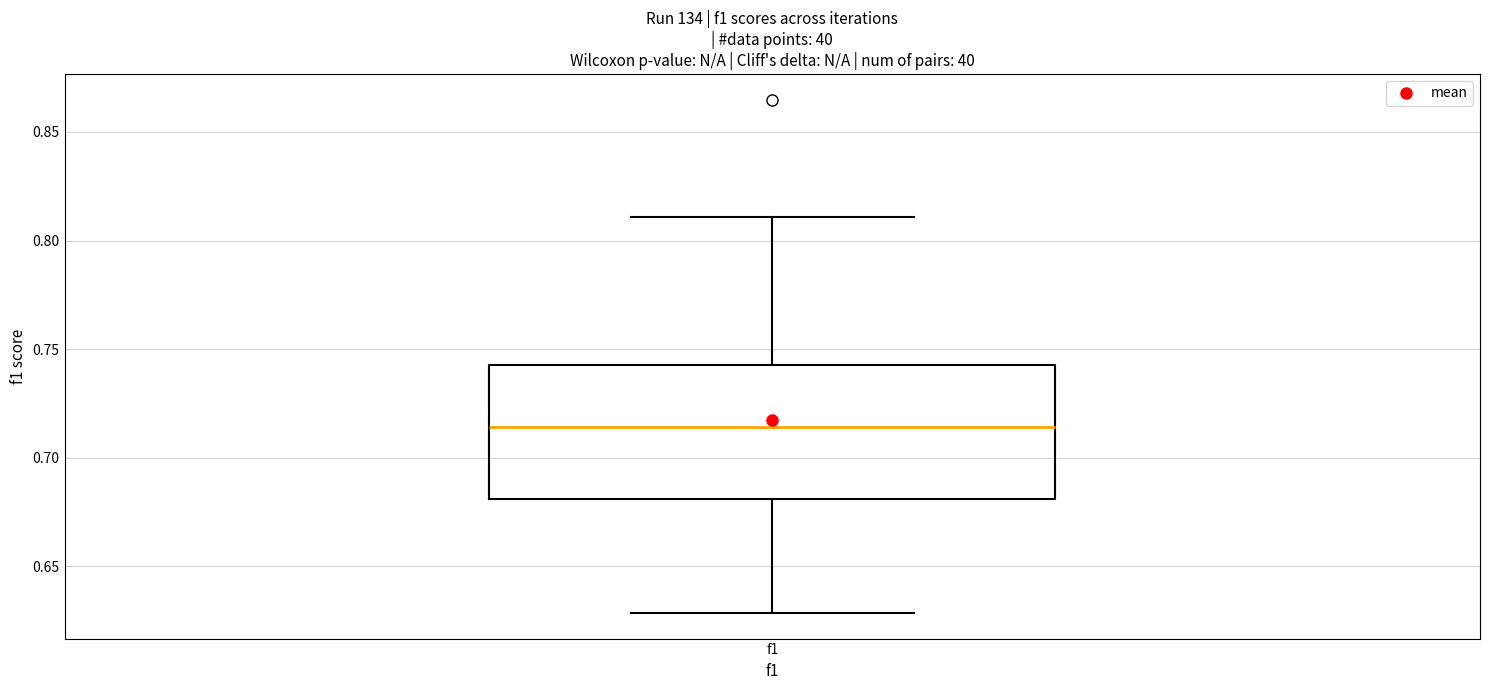

Read this box plot against the y-axis: the position of the median line, the range covered by the box, and the ends of both whiskers. The values are not printed on the chart, so give them approximately, as read against the axis.

median 0.715, box 0.680 to 0.745, whiskers 0.630 to 0.810